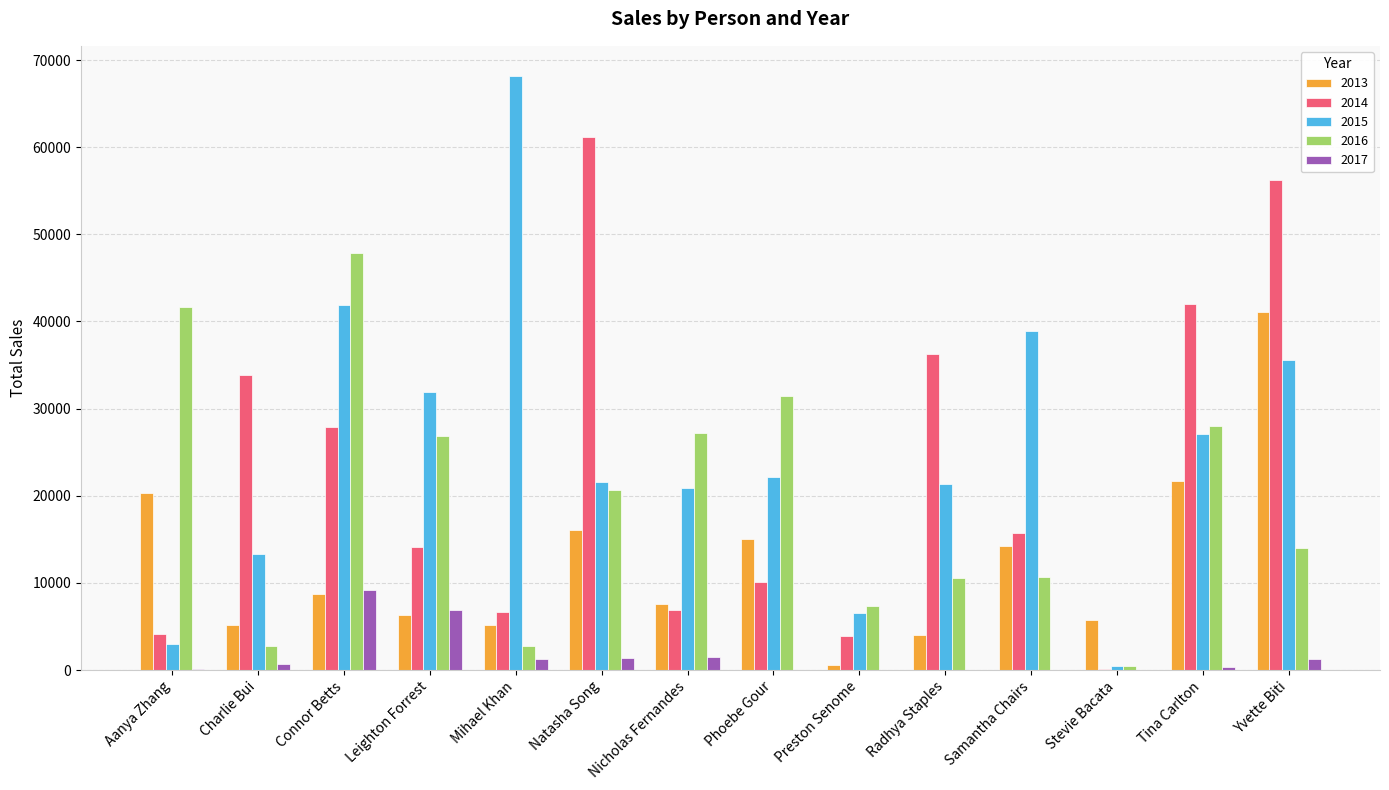

Which label corresponds to the largest value in the chart?

Mihael Khan